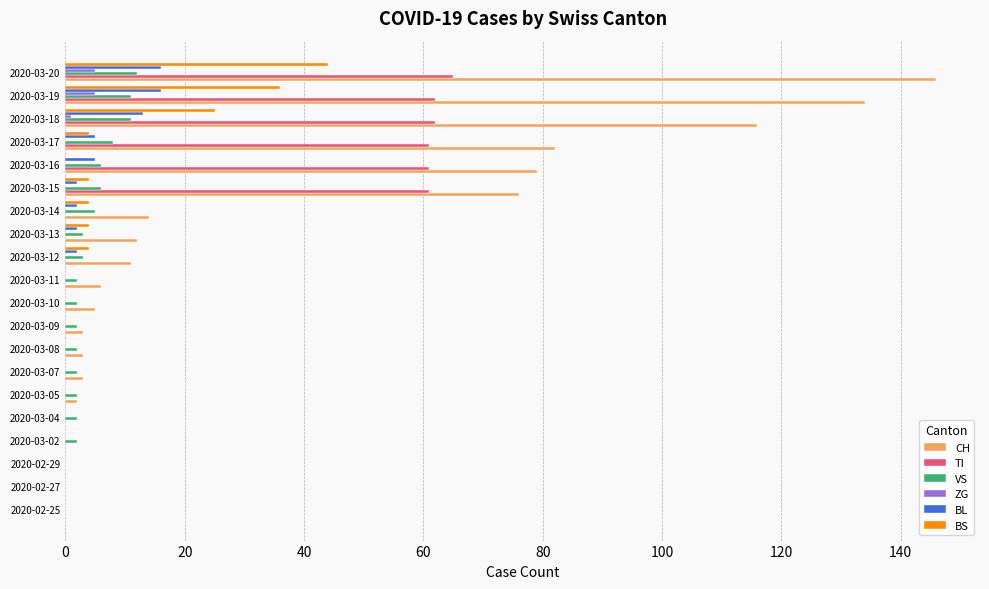

Which series has the largest total across all categories?

CH